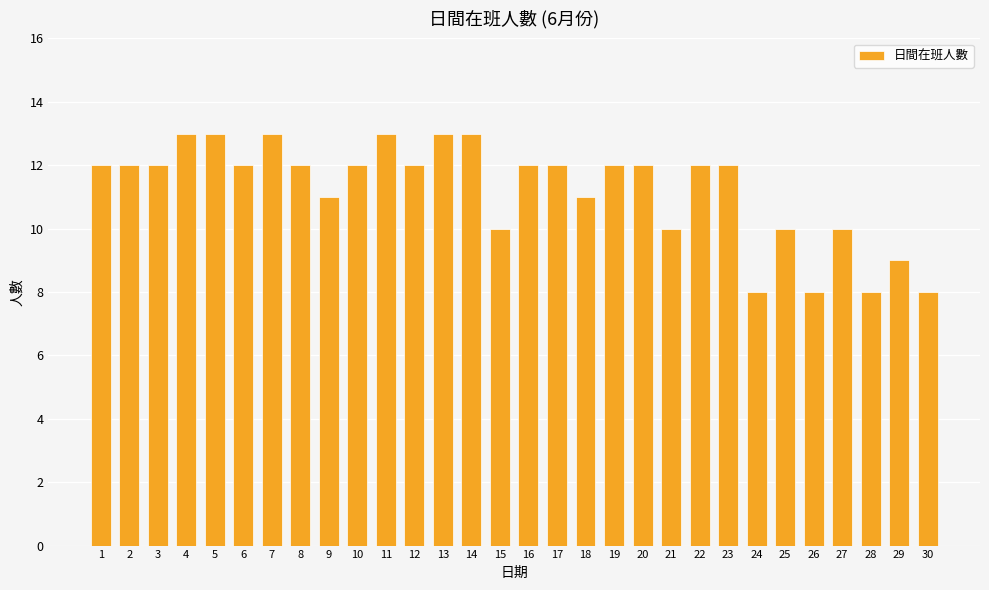

What value does the data have at 25?

10